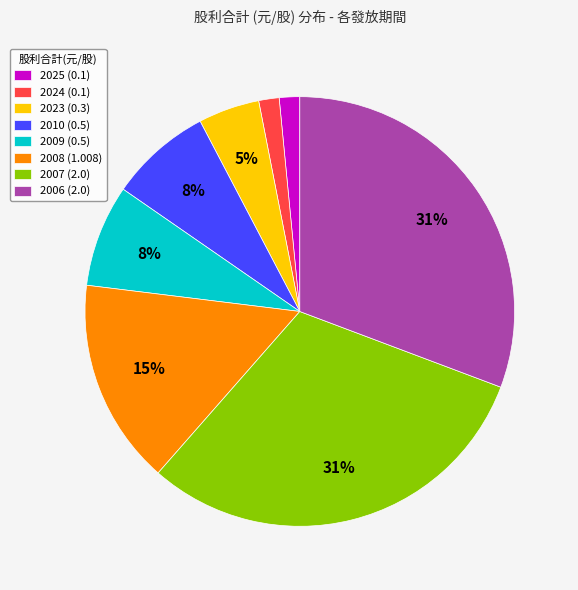

Count the number of slices in the pie.

8